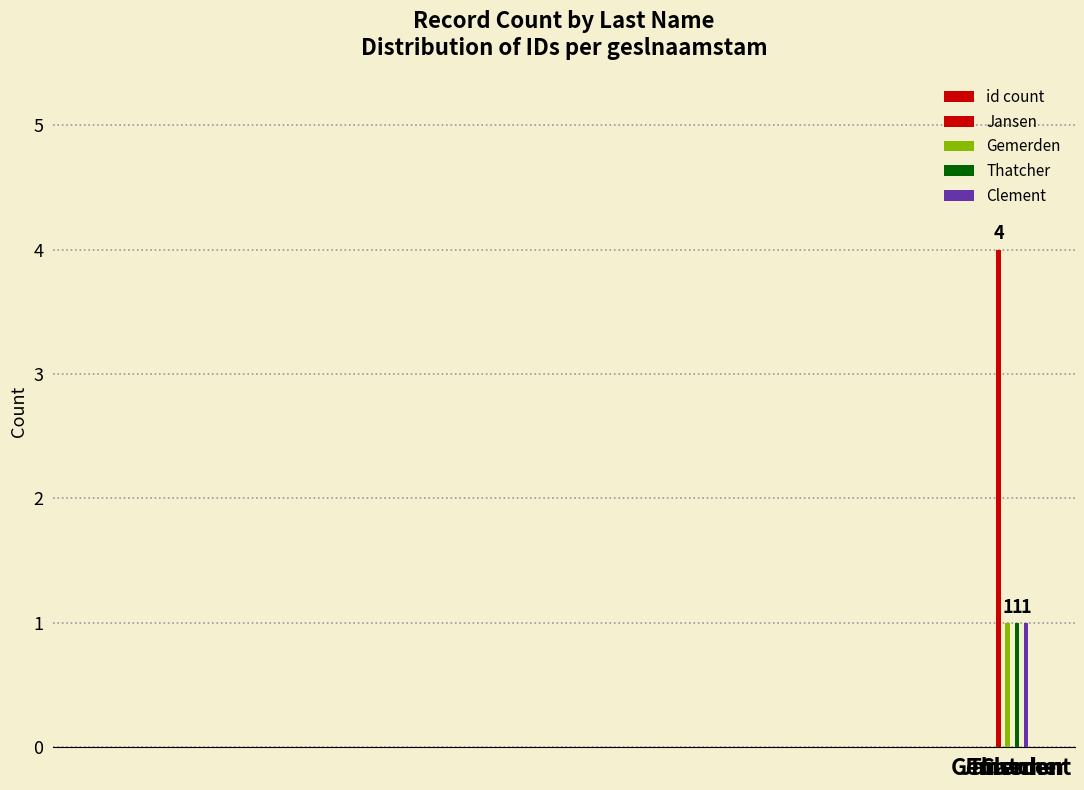

Reading right to left, list all the values displayed in this chart.

1	1	1	4